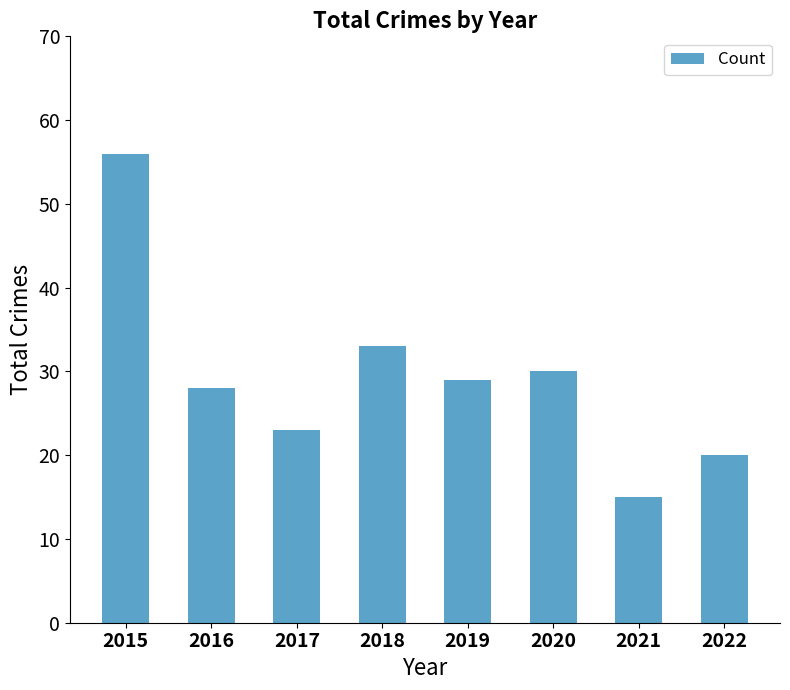

What is the approximate value at 2022?

20